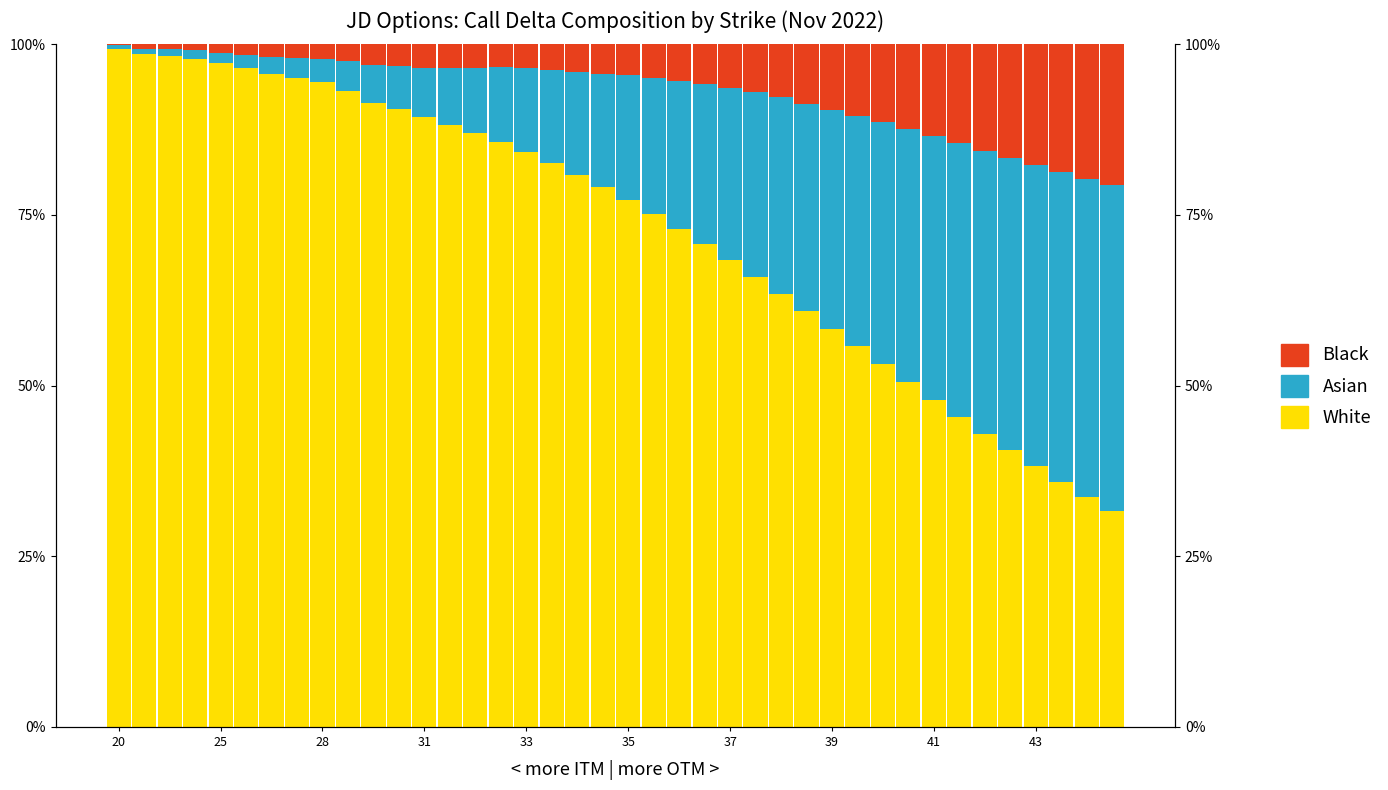

At which category does the chart reach its minimum across all series?

20